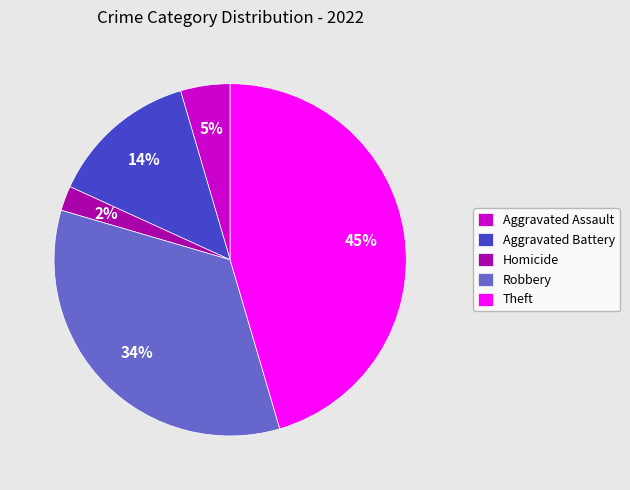

Which slice is the largest?

Theft